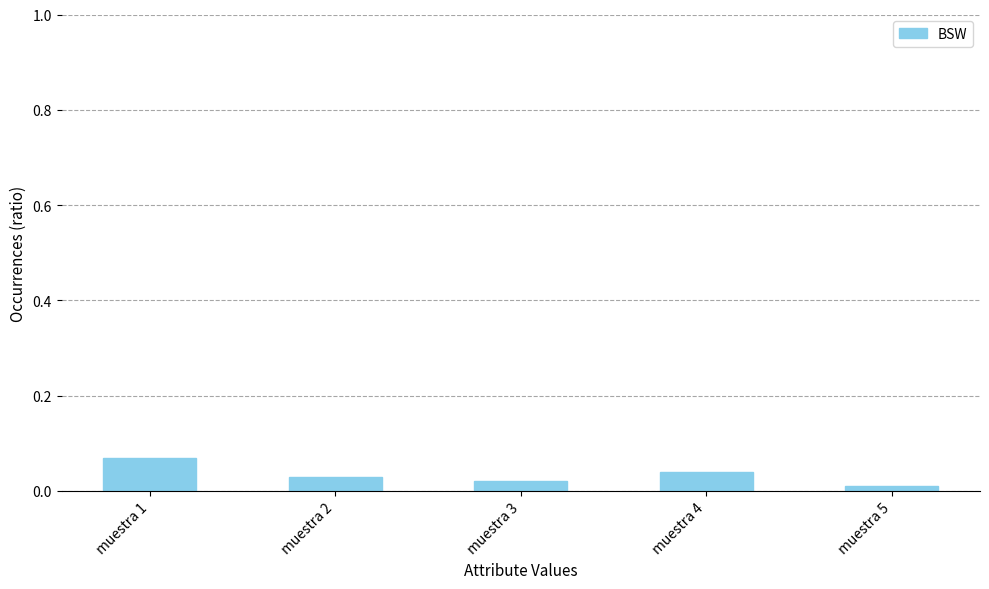

Is it true that the value at muestra 2 is 0.0?

True